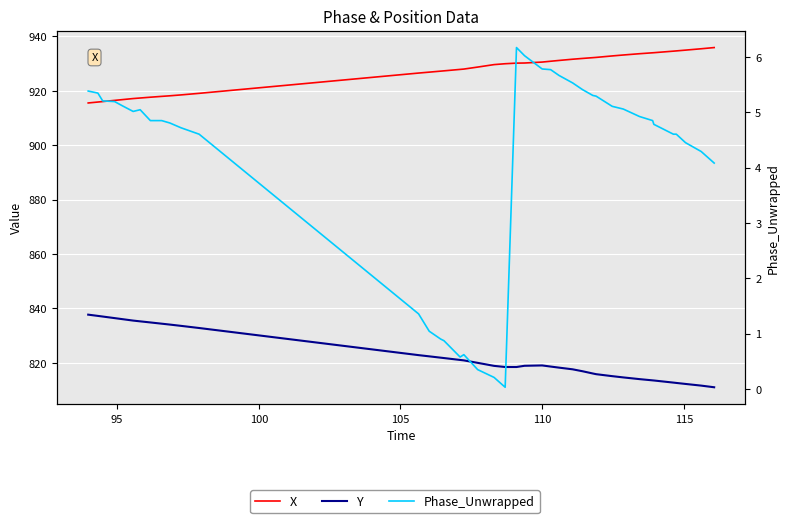

How many values in the X series exceed 929?

21